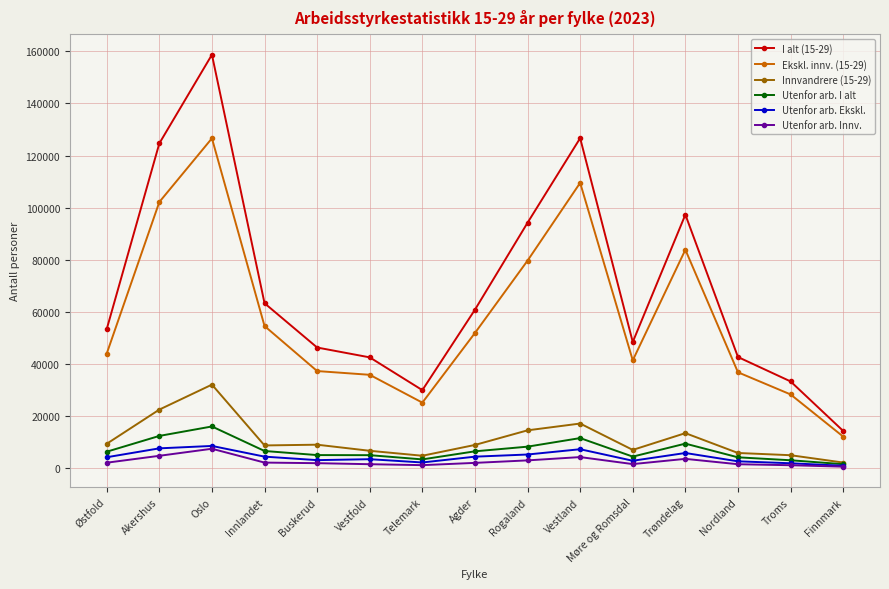

Does the chart have visible grid lines?

Yes